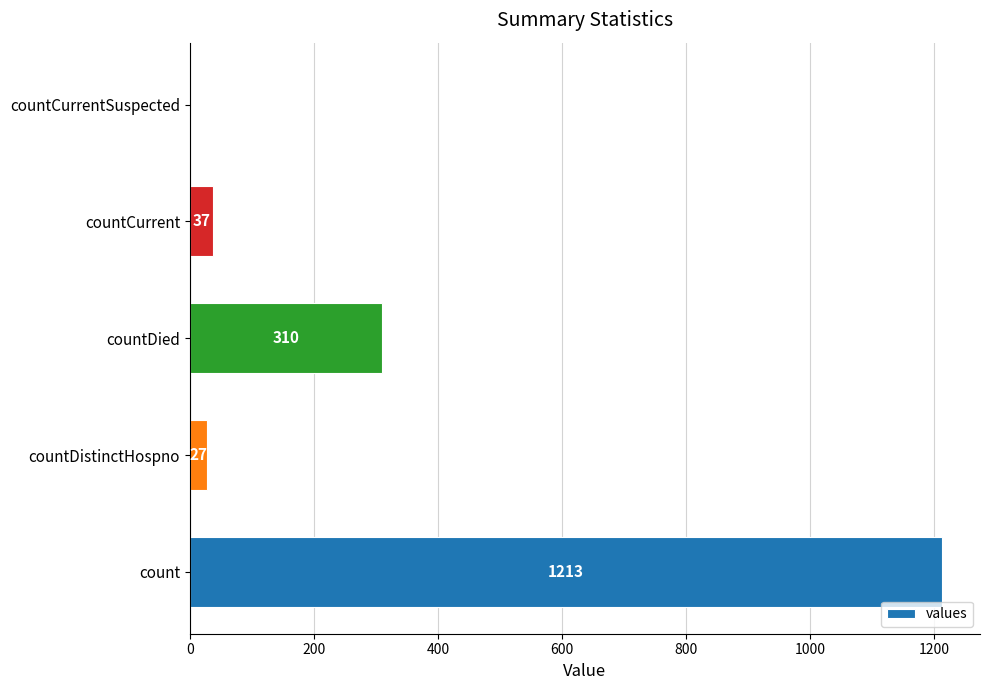

Which has a higher value, countDistinctHospno or count?

count